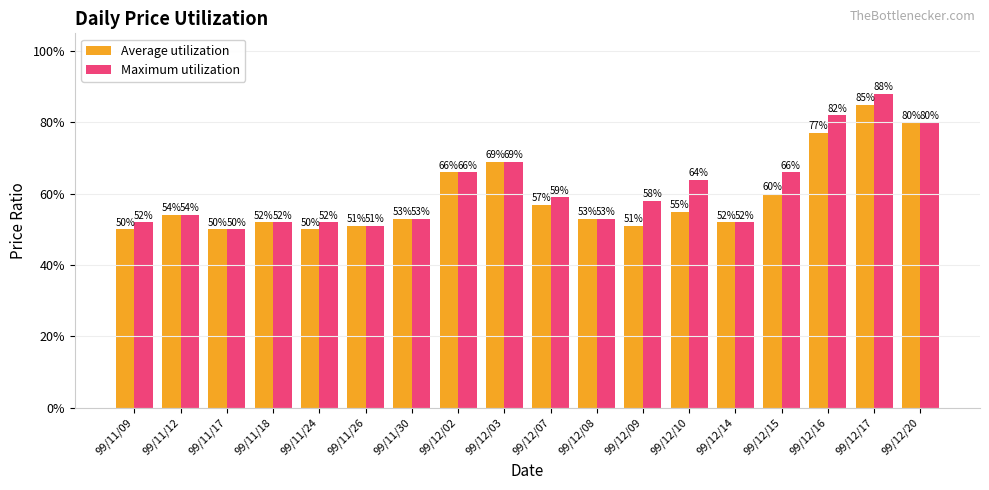

Rank the series by their average value, from highest to lowest.

Maximum utilization, Average utilization